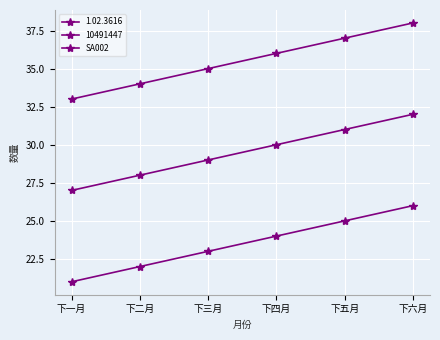

Between 下六月 and 下四月, which is larger?

下六月